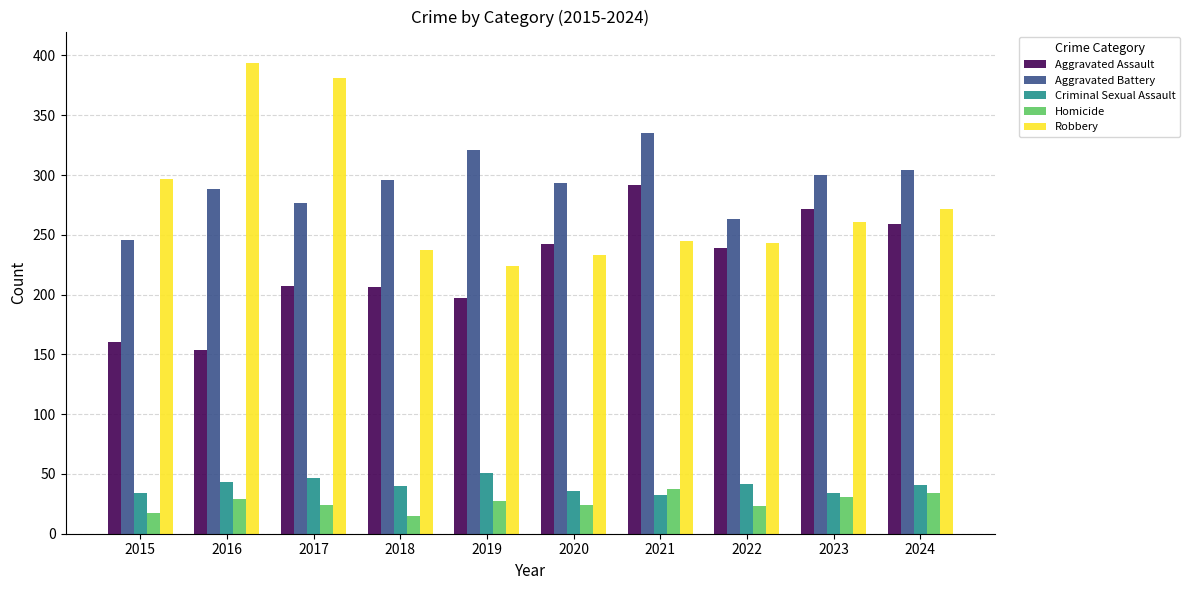

What is the lowest value of the Criminal Sexual Assault series?

32